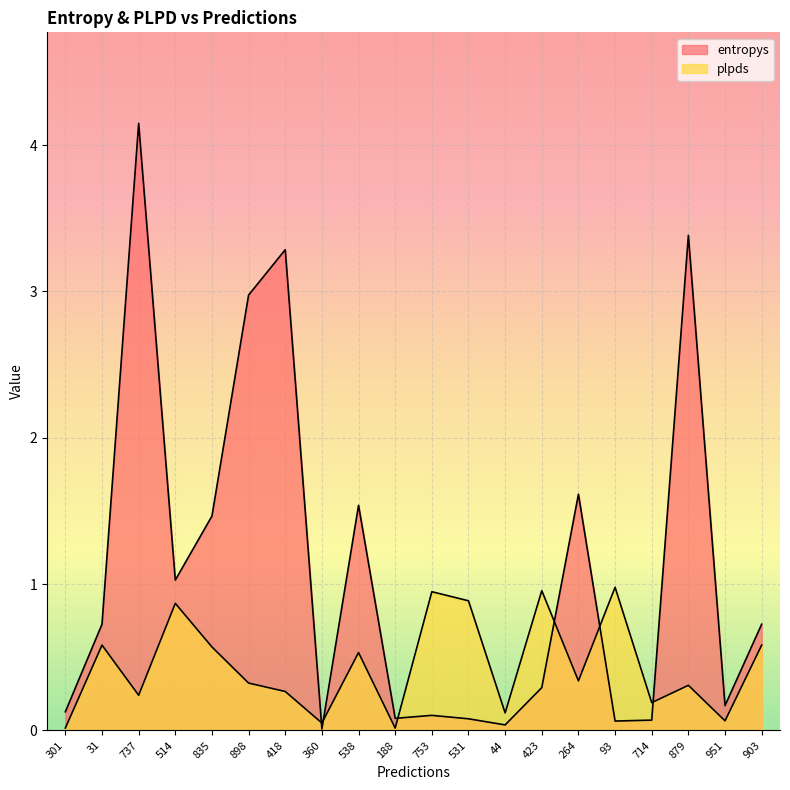

Reading left to right, transcribe all the data shown in this chart.

entropys: 301=0.1	31=0.7	737=4.1	514=1.0	835=1.5	898=3.0	418=3.3	360=0.0	538=1.5	188=0.1	753=0.1	531=0.1	44=0.0	423=0.3	264=1.6	93=0.1	714=0.1	879=3.4	951=0.2	903=0.7
plpds: 301=0.0	31=0.6	737=0.2	514=0.9	835=0.6	898=0.3	418=0.3	360=0.1	538=0.5	188=0.0	753=0.9	531=0.9	44=0.1	423=1.0	264=0.3	93=1.0	714=0.2	879=0.3	951=0.1	903=0.6